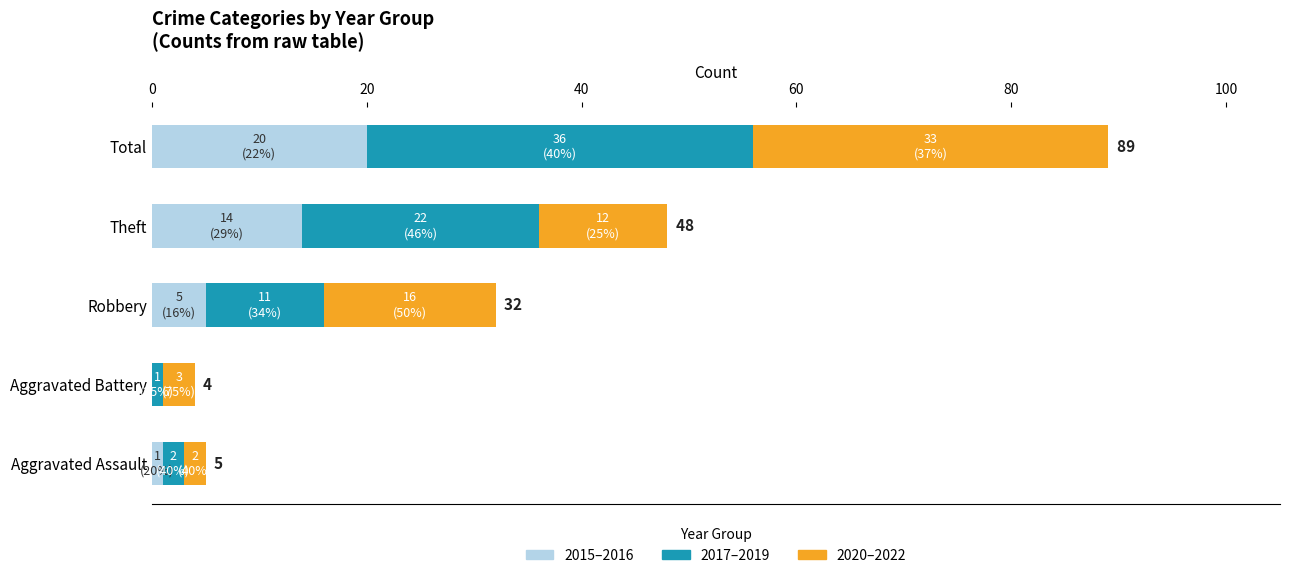

The 2015–2016 series shows 0 at Aggravated Battery. True or false?

True